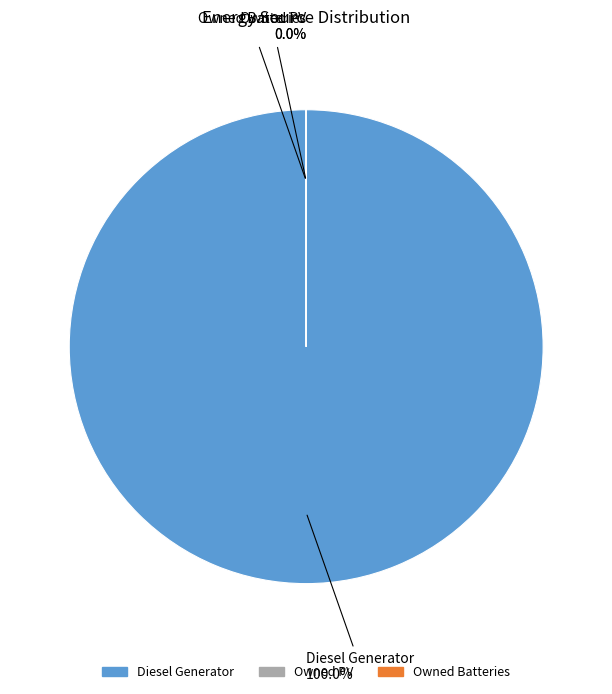

Is it true that Owned Batteries is 1% of the pie?

False